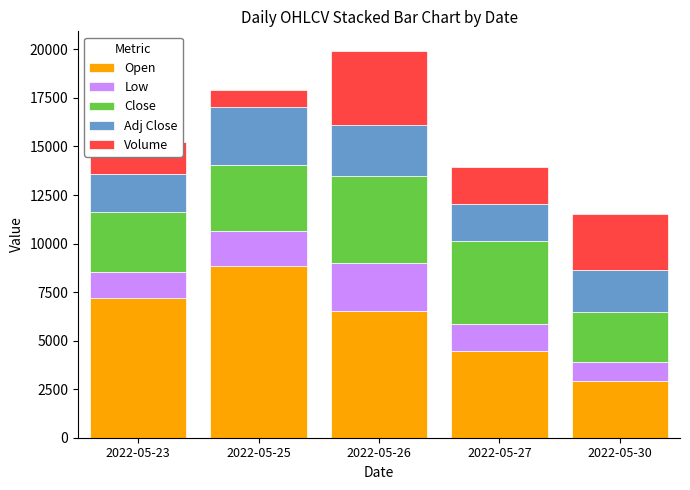

Does the chart contain any negative values?

No